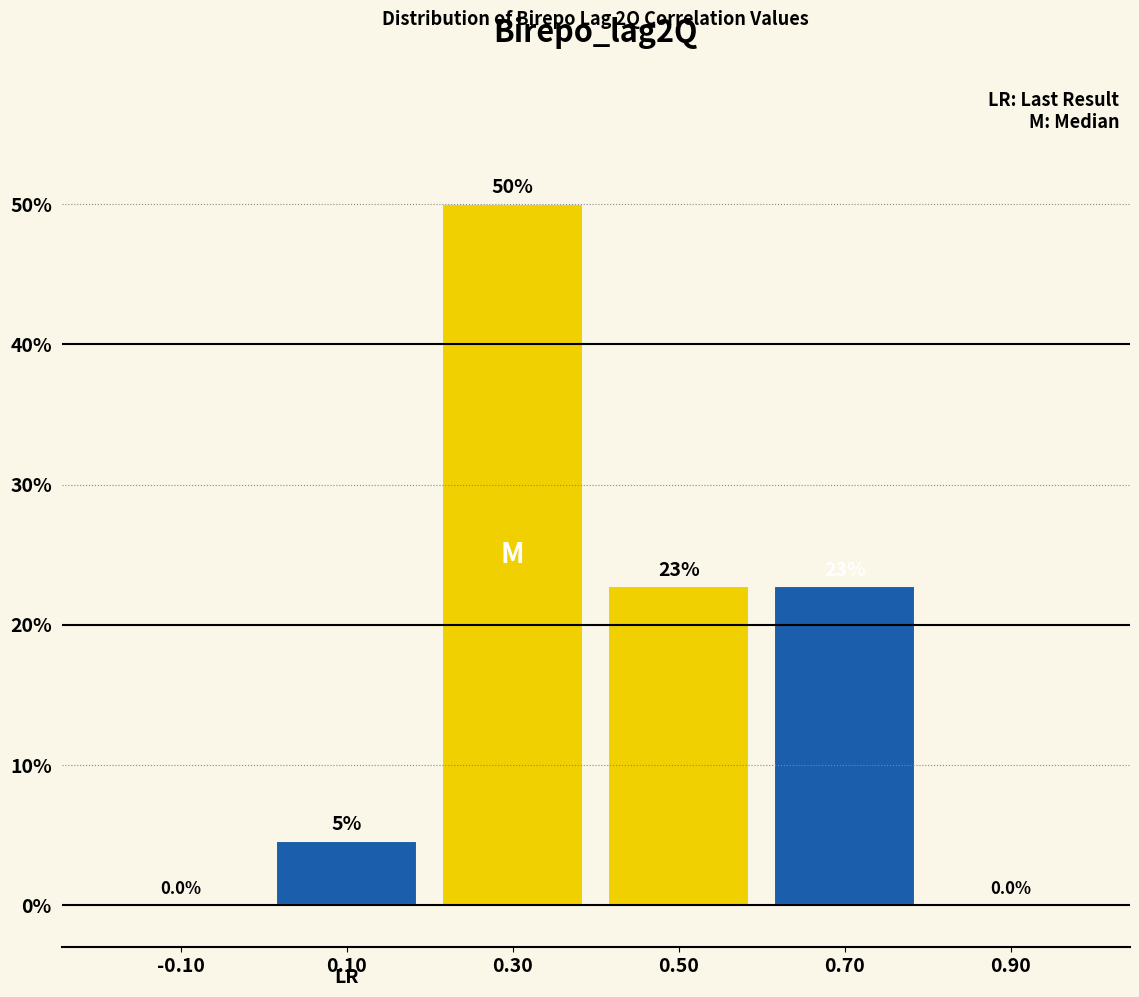

Which range on the x-axis has the tallest bar?

0.2 to 0.4